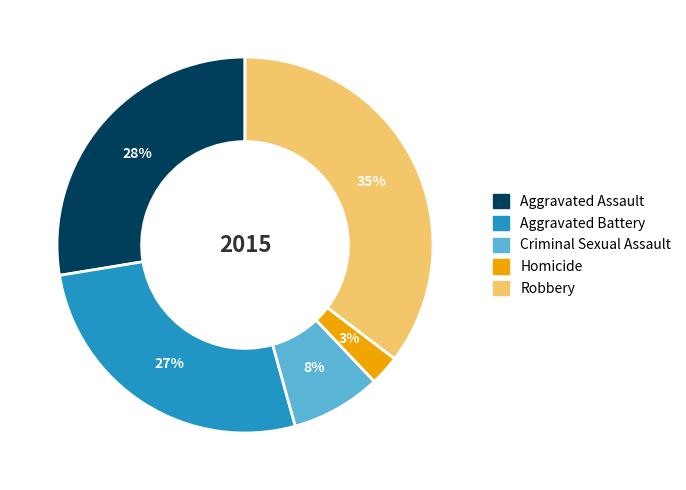

Rank the categories by value from highest to lowest.

Robbery, Aggravated Assault, Aggravated Battery, Criminal Sexual Assault, Homicide